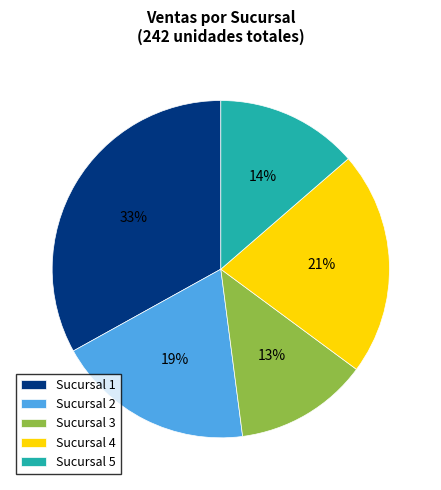

To the nearest percent, what is the difference between the Sucursal 5 and Sucursal 1 slice percentages?

19%